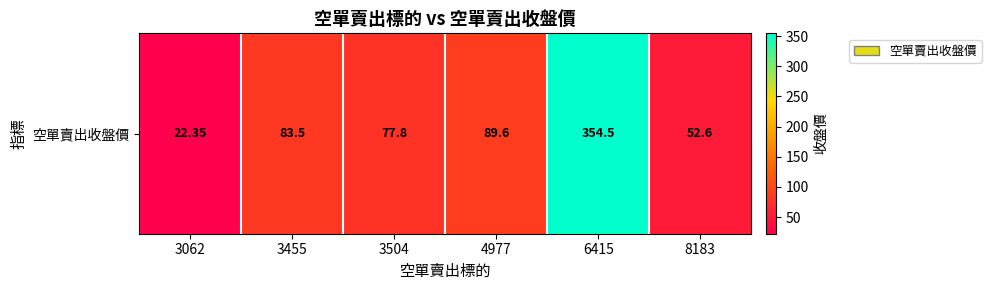

At which label does the data first exceed 83?

3455